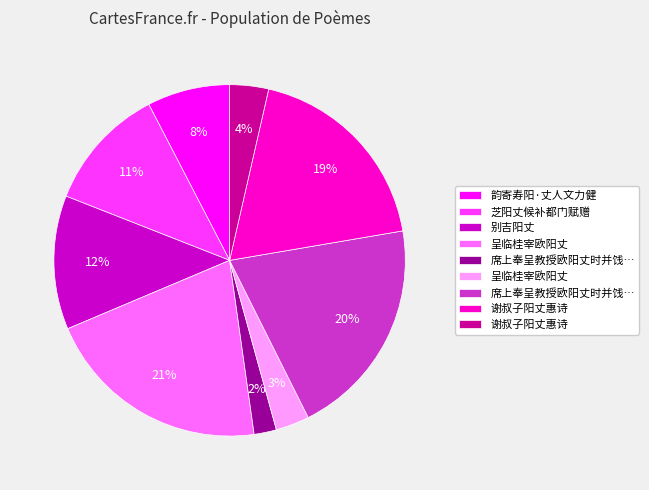

To the nearest percent, what is the difference between the largest and smallest slice percentages?

19%